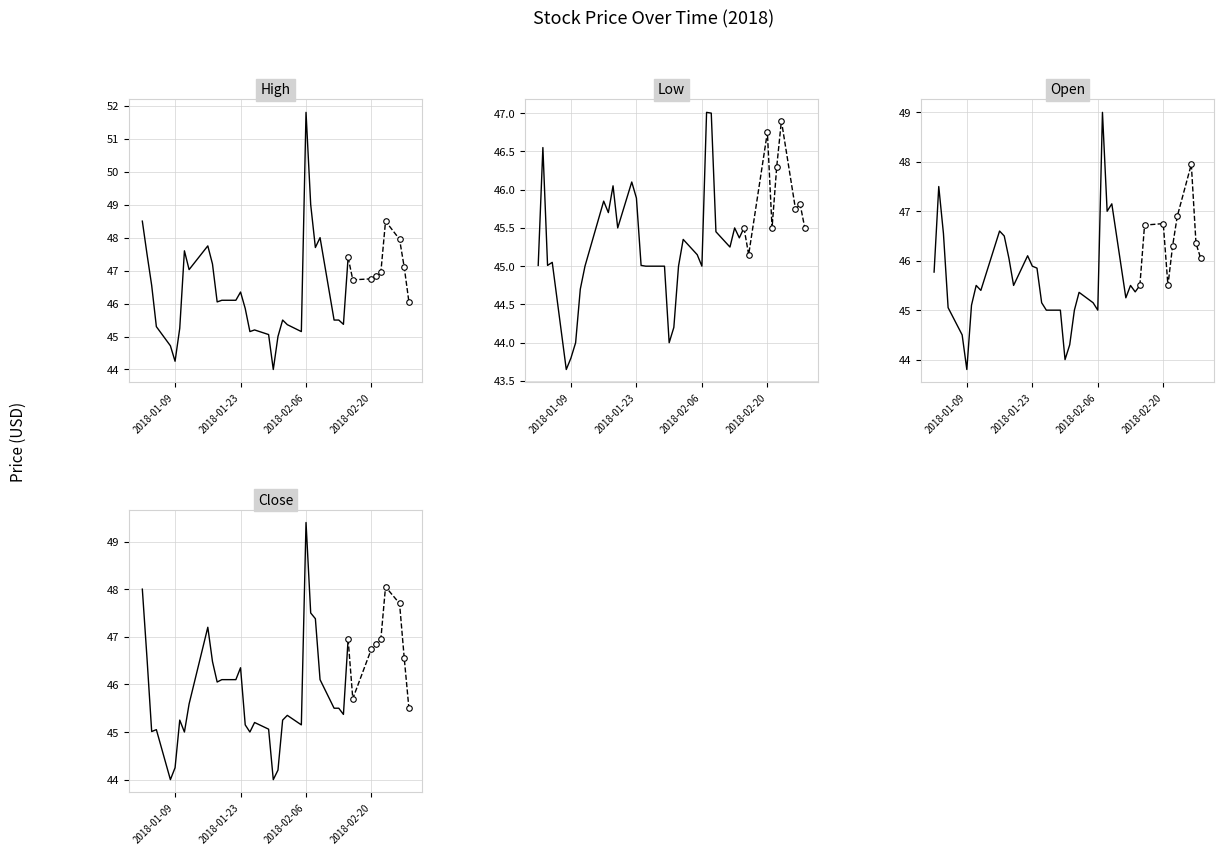

How many data points in Open are less than 45?

4